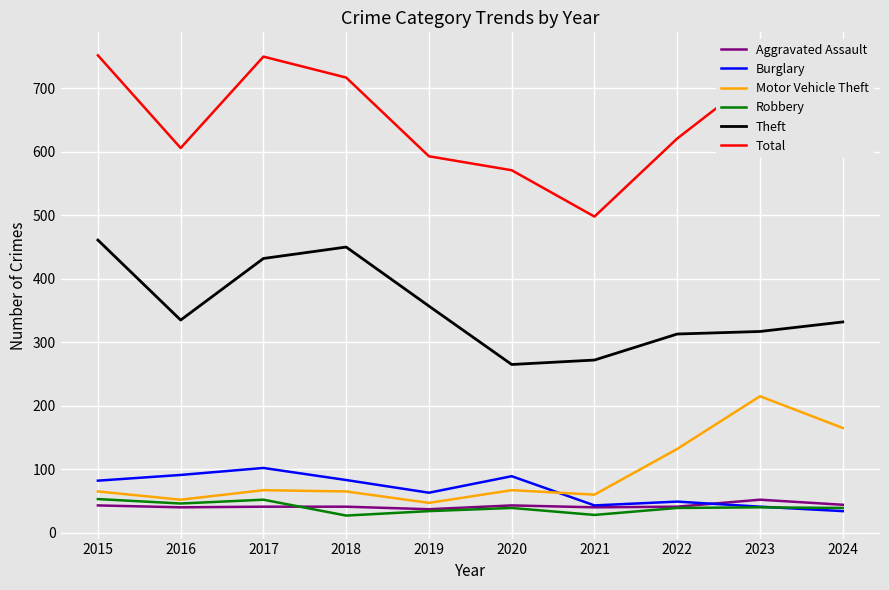

True or false: Motor Vehicle Theft has a value of 82 at 2022.

False